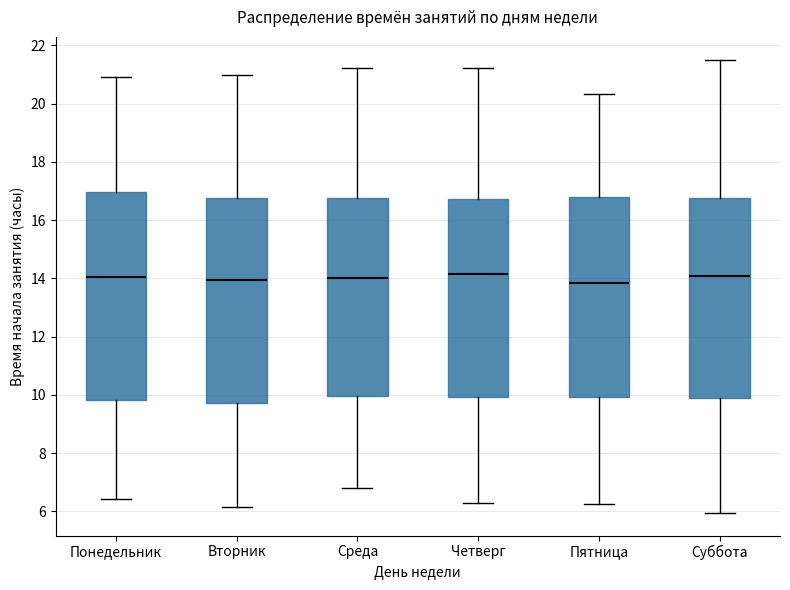

Where does the upper whisker of the box for Пятница end on the y-axis? The values are not printed on the chart, so give them approximately, as read against the axis.

20.4